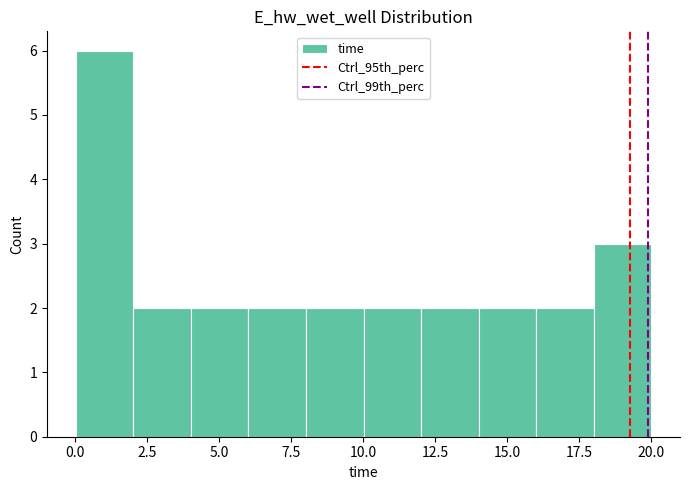

Read against the x-axis, roughly where is the centre of the tallest bar?

1.0